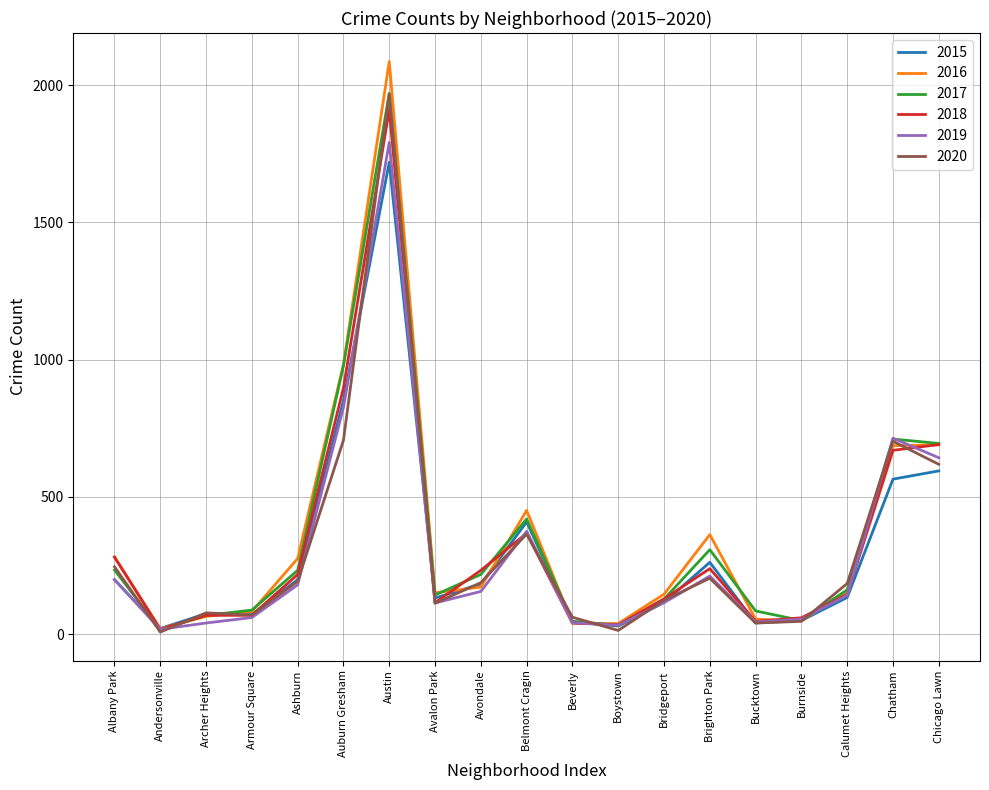

Which series has the widest spread of values?

2016